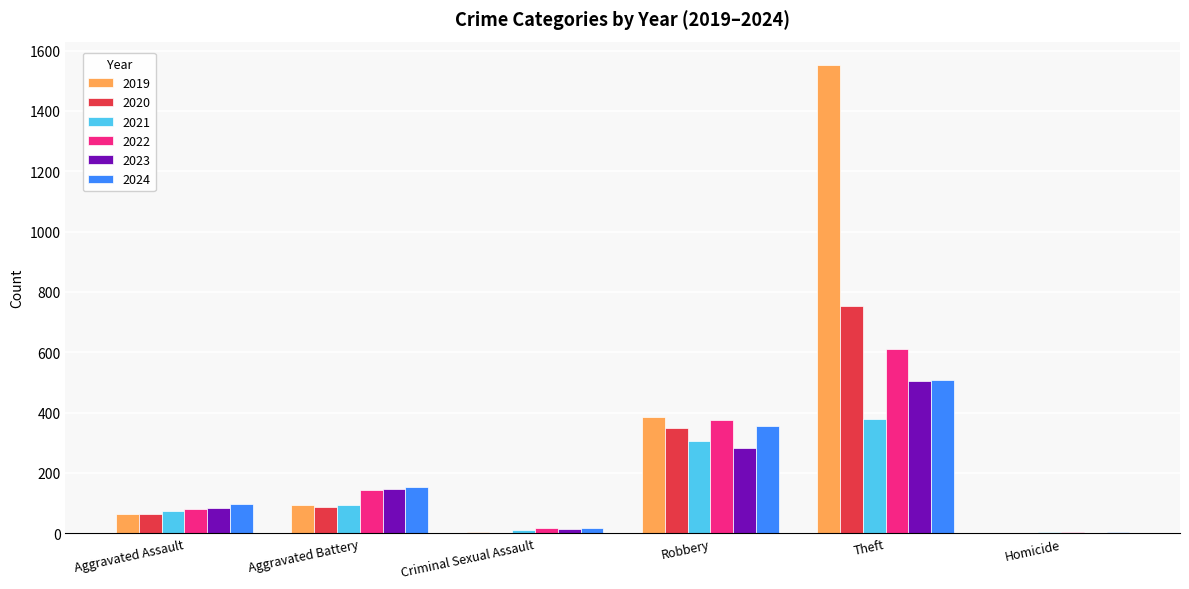

How many distinct data groups are displayed?

6